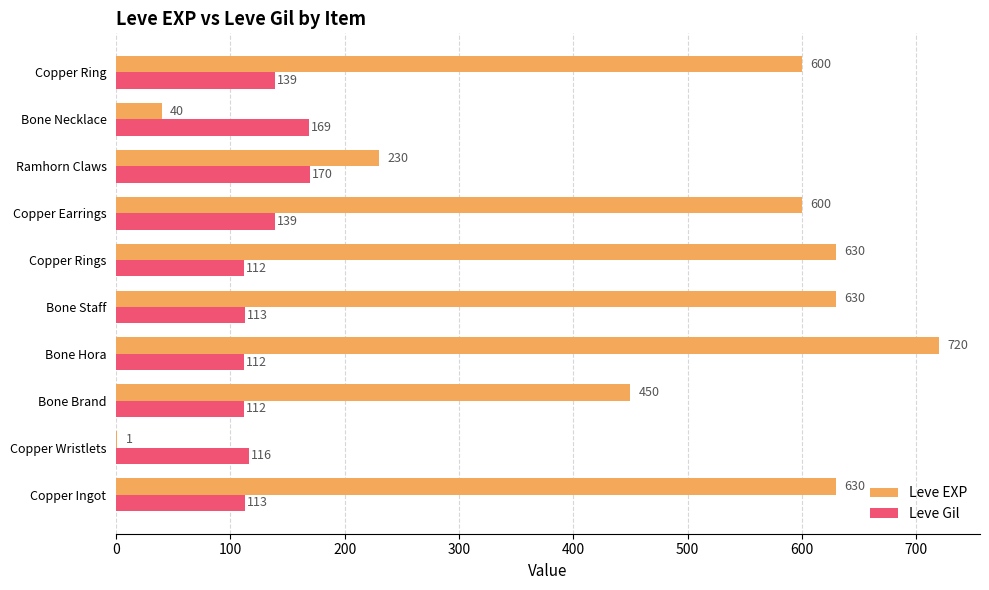

Which series has the largest total across all categories?

Leve EXP